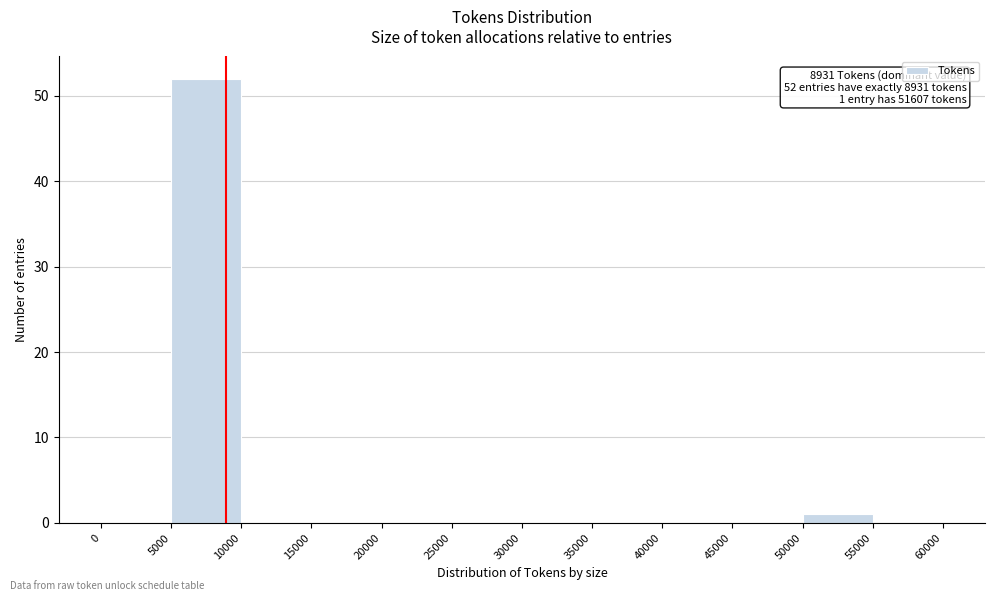

Over which range of the x-axis is the bar tallest?

5000 to 10000